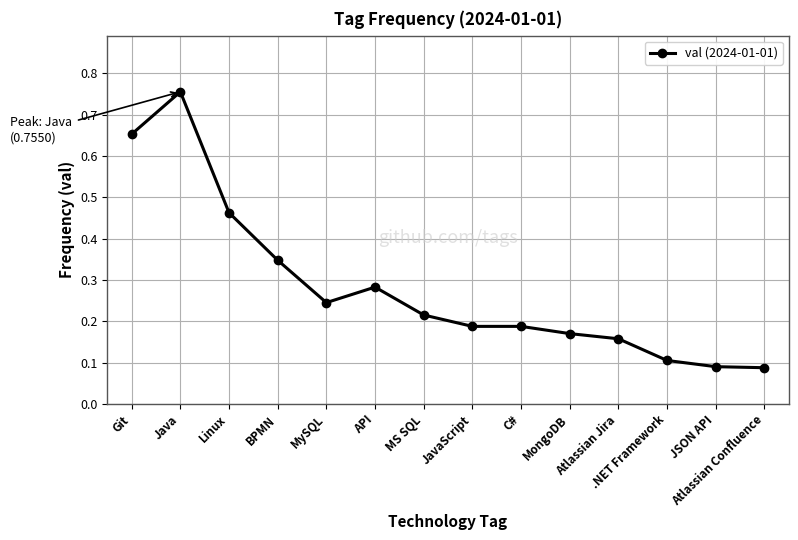

Count the values in the range 0 to 1.

14